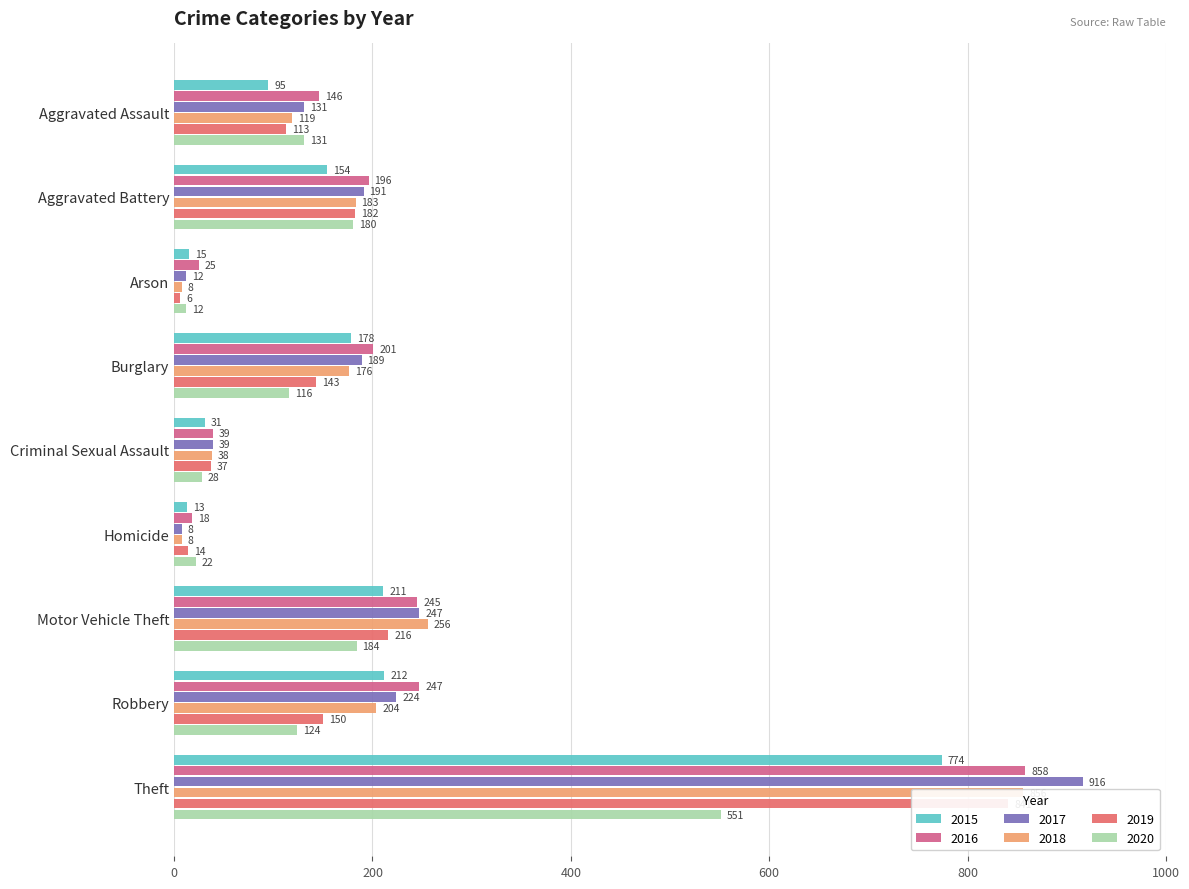

Where is 2017 nearest to the value 462?

Motor Vehicle Theft